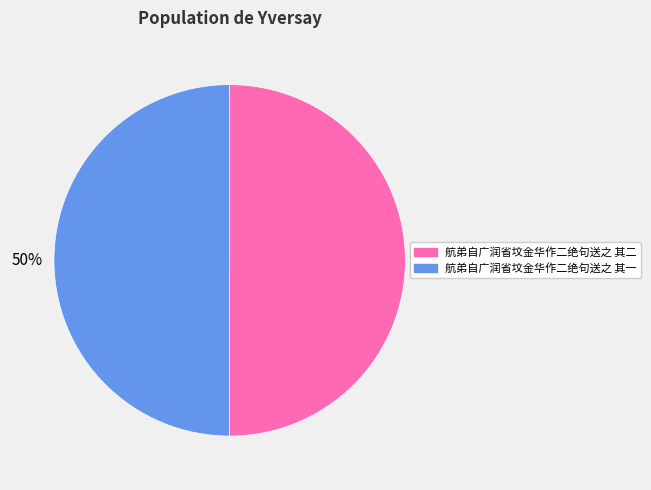

To the nearest percent, what is the average slice percentage?

50%